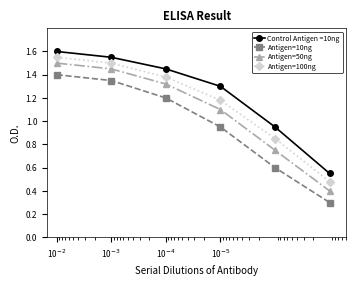

Which series has the widest spread of values?

Antigen=50ng